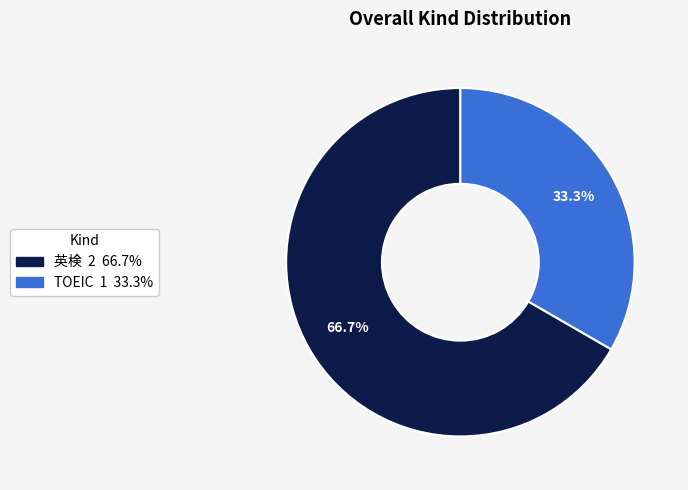

Do 英検 and TOEIC together represent more than half of the pie?

Yes